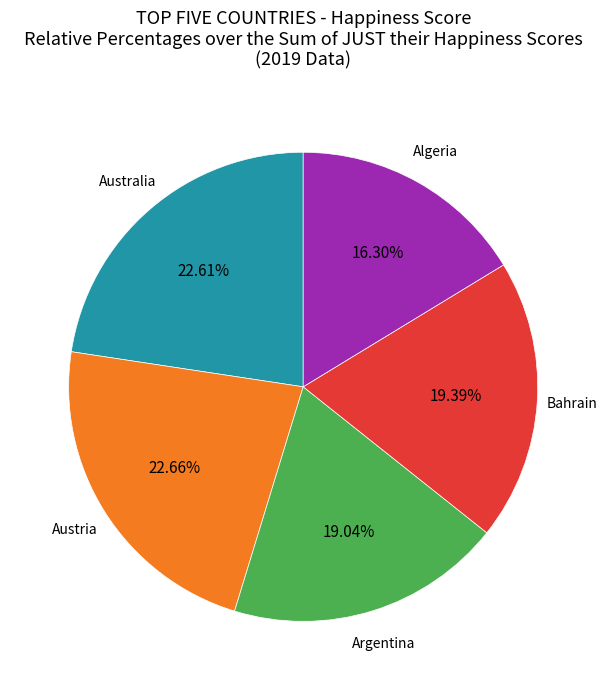

Is there any slice that represents more than half of the pie?

No